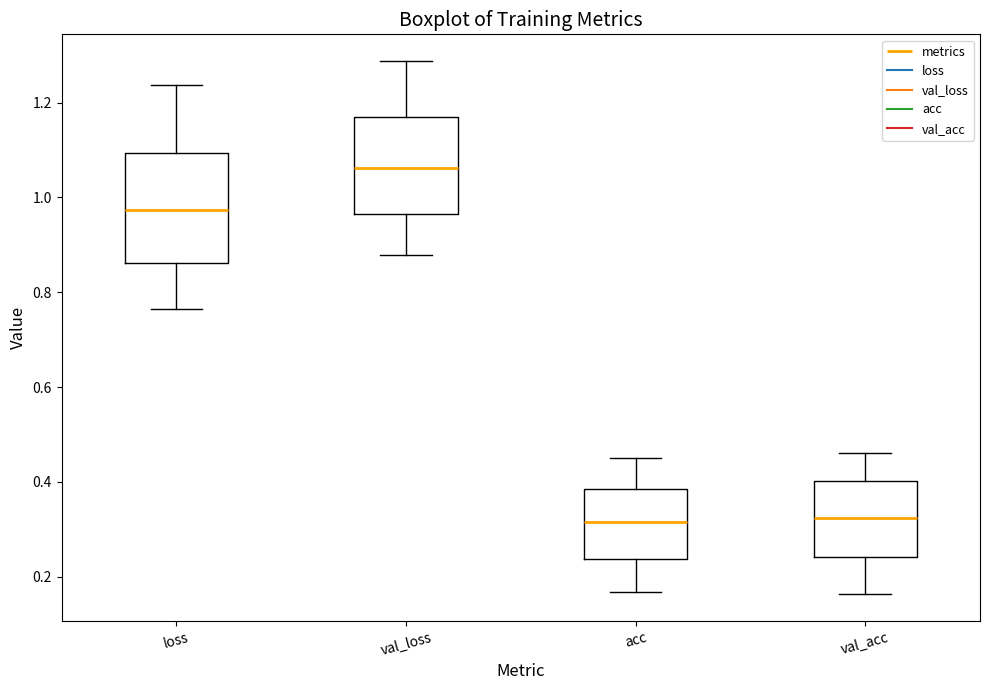

Reading left to right, read every box against the y-axis: the position of its median line, the range the box covers, and the ends of its whiskers. The values are not printed on the chart, so give them approximately, as read against the axis.

loss: median 0.98, box 0.86 to 1.10, whiskers 0.76 to 1.24
val_loss: median 1.06, box 0.96 to 1.16, whiskers 0.88 to 1.28
acc: median 0.32, box 0.24 to 0.38, whiskers 0.16 to 0.44
val_acc: median 0.32, box 0.24 to 0.40, whiskers 0.16 to 0.46